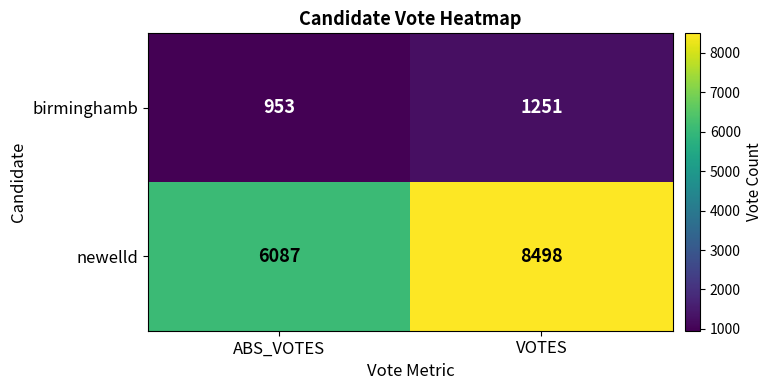

The value of newelld at ABS_VOTES is 6087. True or false?

True